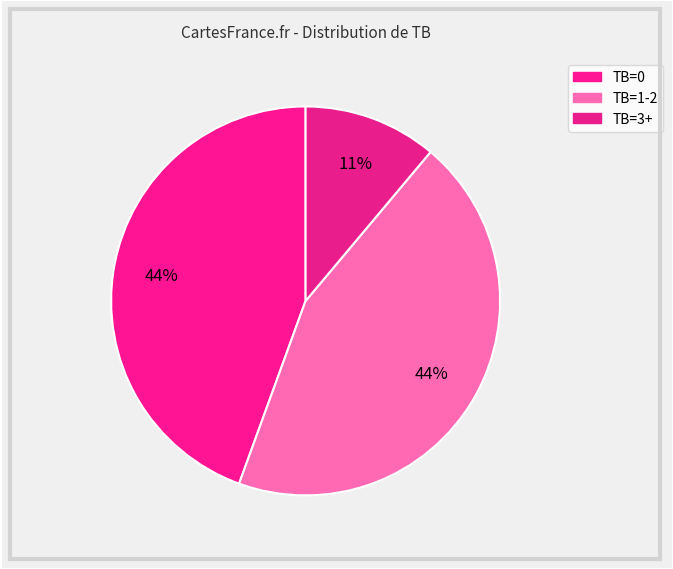

How many slices are in this pie chart?

3